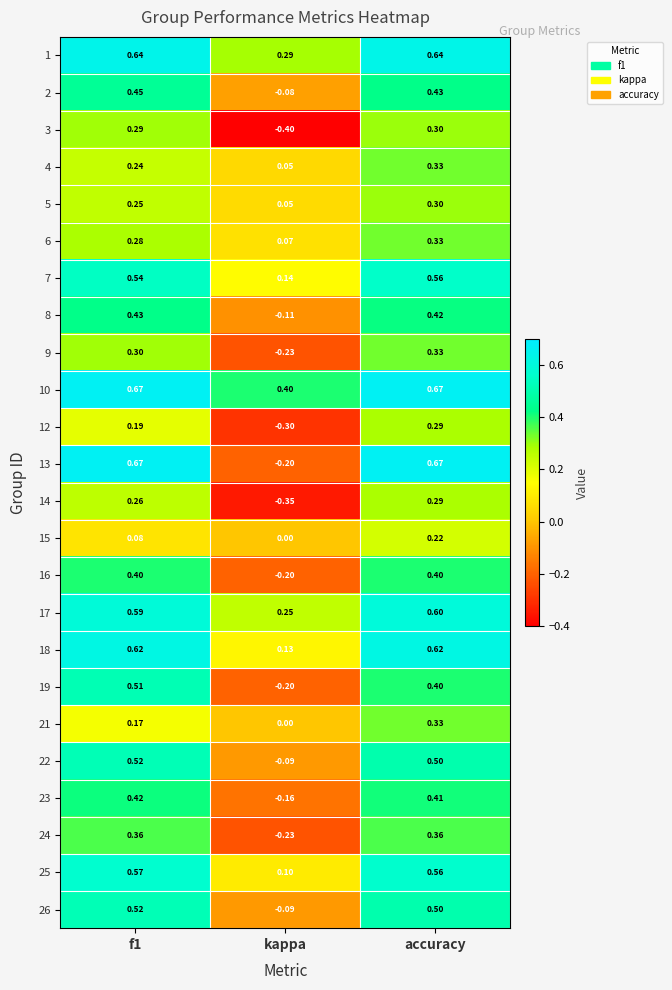

At which category is the sum across all series the highest?

accuracy